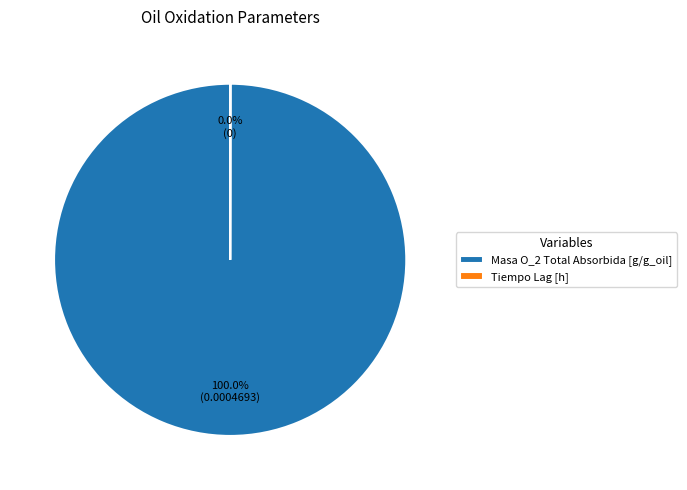

Is there any slice that represents more than half of the pie?

Yes